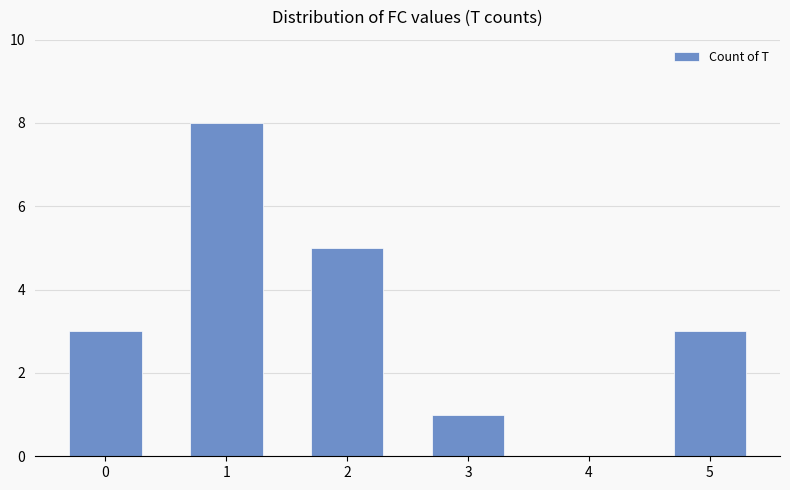

What is the sum of all values?

20